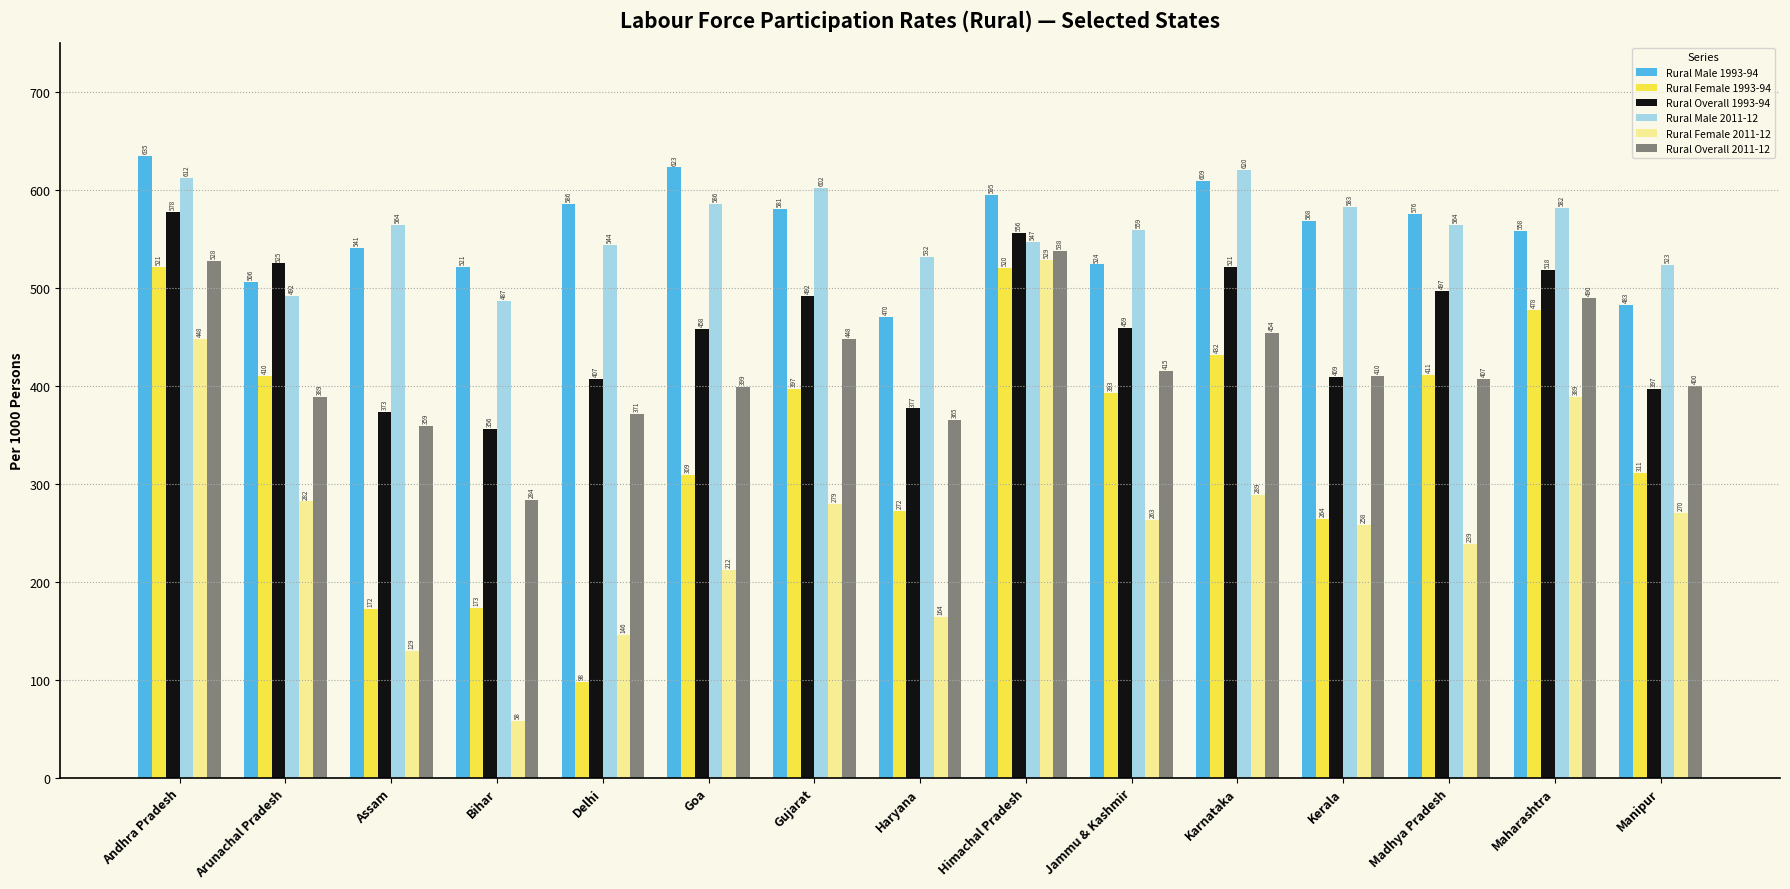

Is the value of Rural Female 2011-12 at Assam greater than the value of Rural Male 1993-94 at Maharashtra?

No